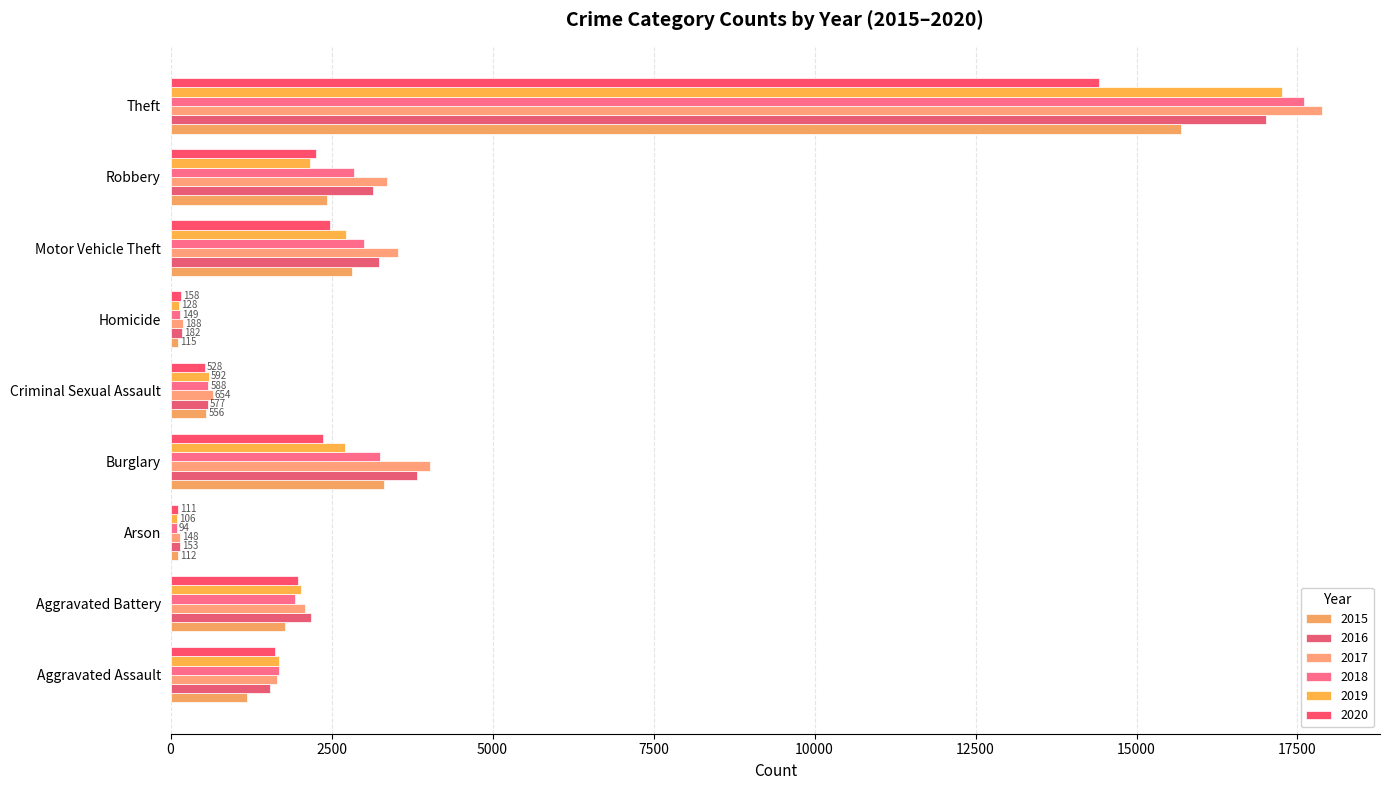

Is it true that 2019 equals 1687 at Aggravated Assault?

True